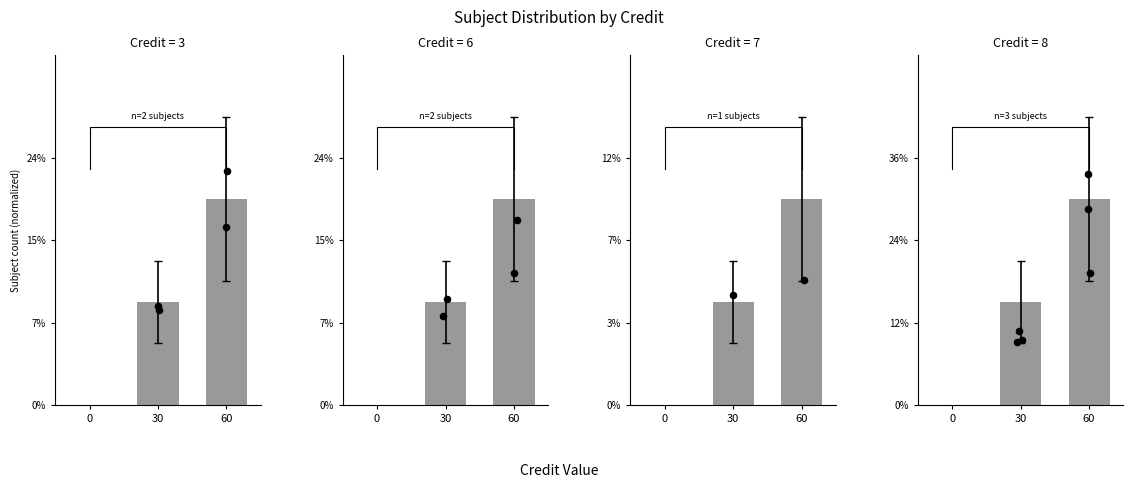

At how many categories does at least one series exceed 0?

2